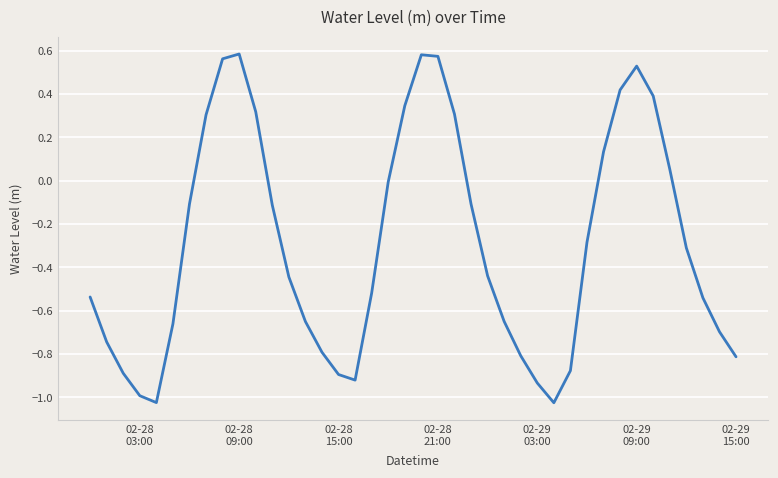

How many points are lower than both their immediate neighbors (excluding endpoints)?

3